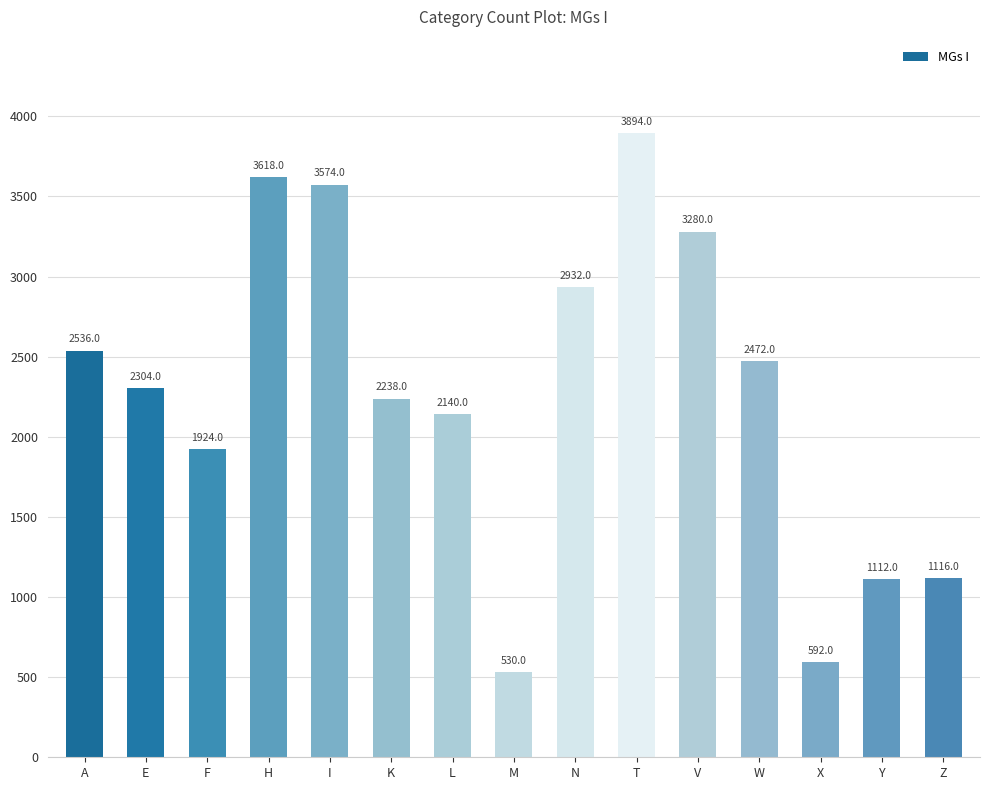

Between Y and T, which is larger?

T